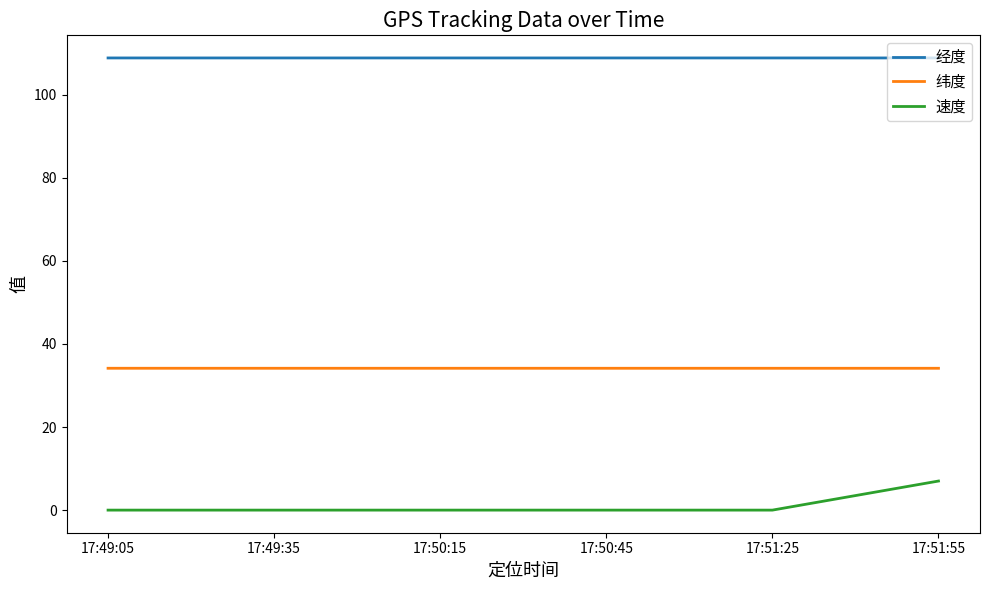

What are all the series names shown in the legend?

经度, 纬度, 速度